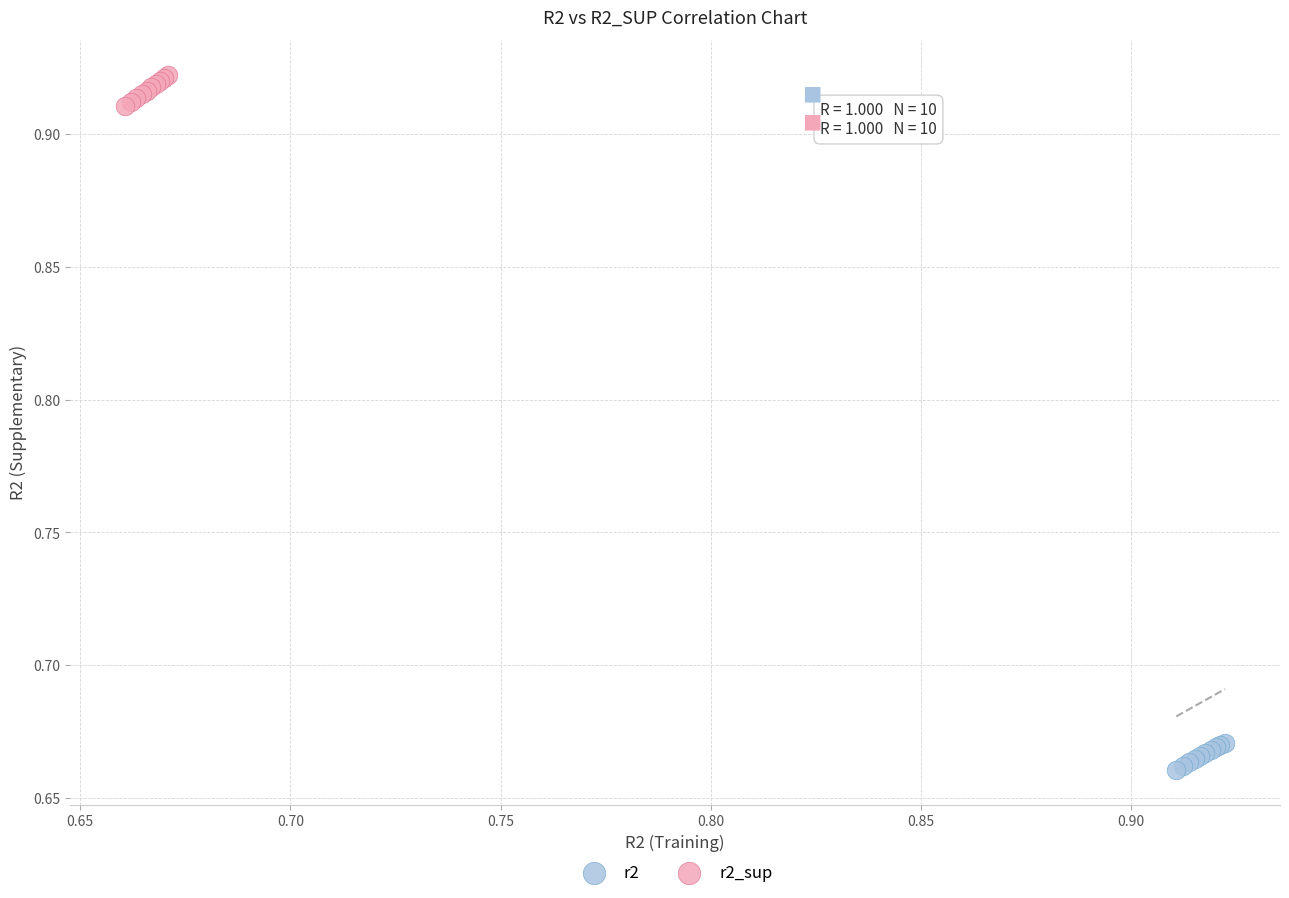

What are all the series names shown in the legend?

r2, r2_sup